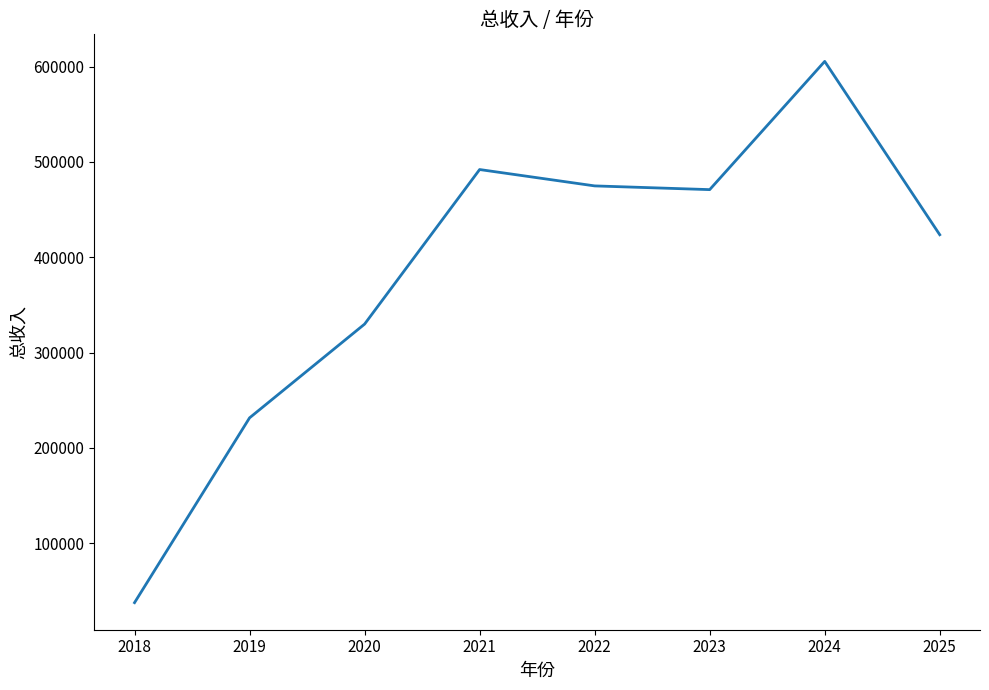

True or false: there are more than 1 points higher than both neighbors.

True